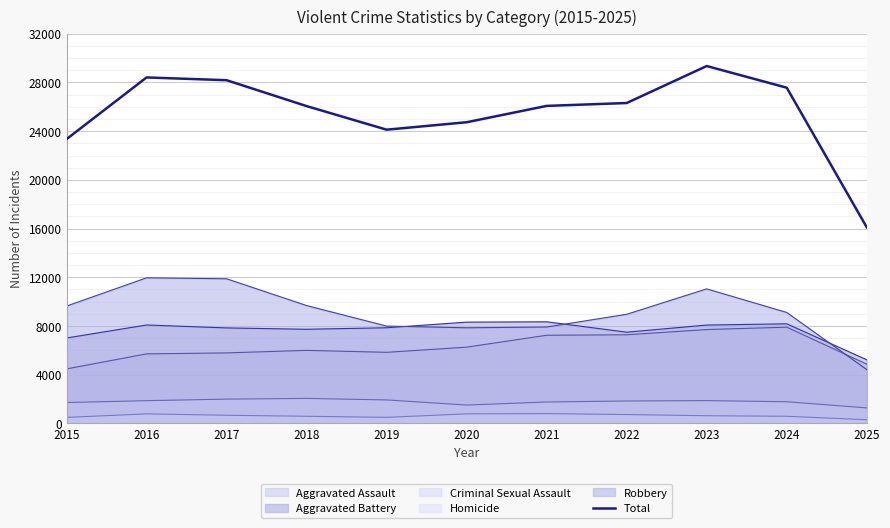

What is the ratio of the value at 2017 to the value at 2020?

1.1